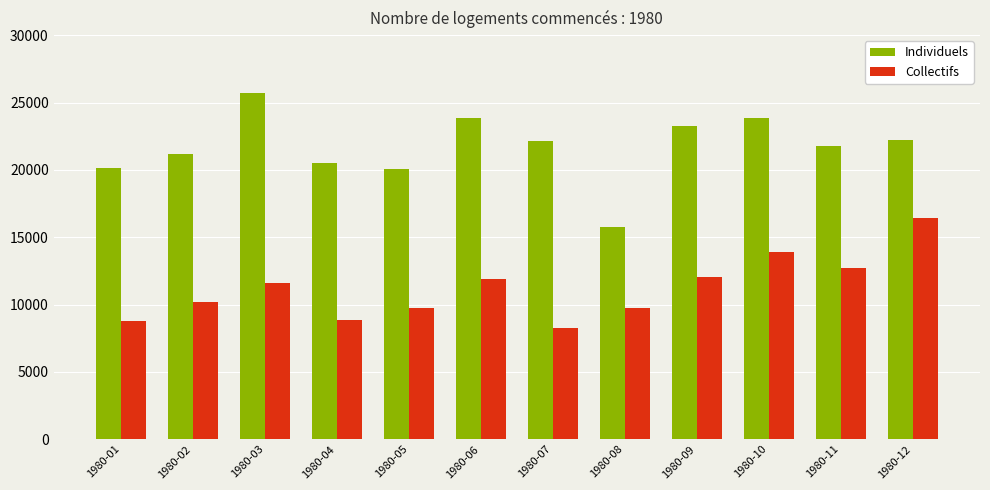

What is the spread (max minus min) of values at 1980-06?

11966